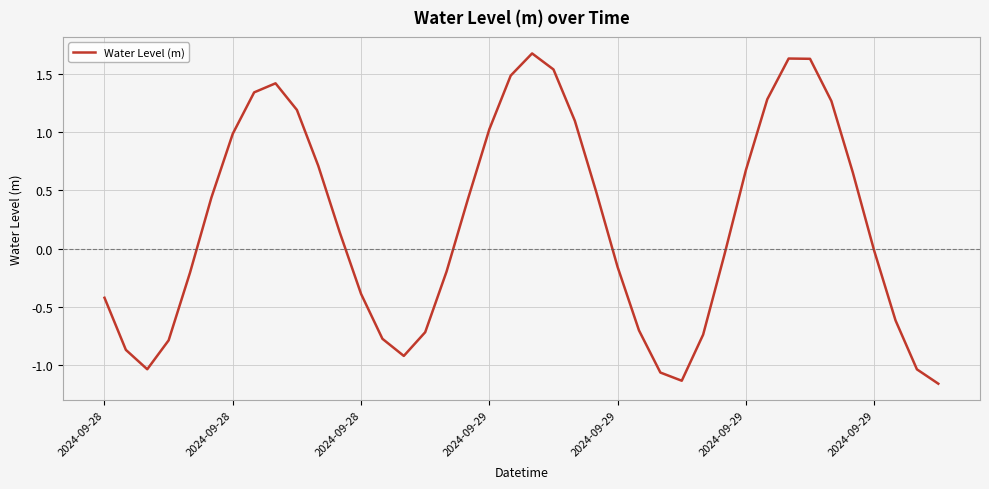

What is the average value?

0.2